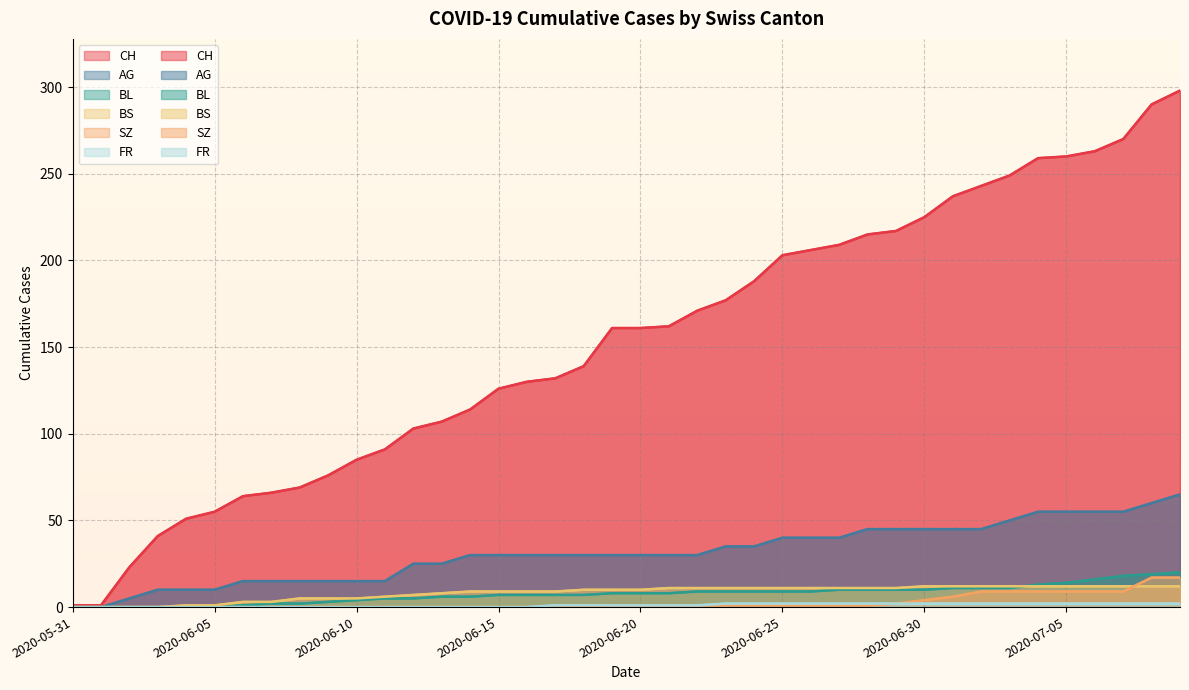

How many categories are shown in the chart?

40